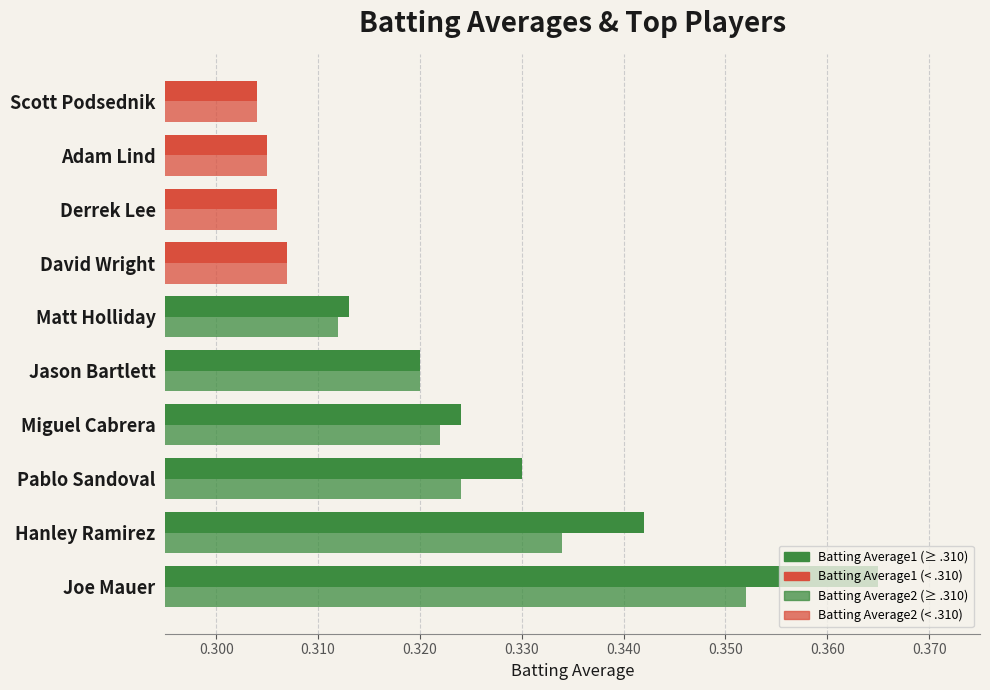

How many categories are shown in the chart?

10